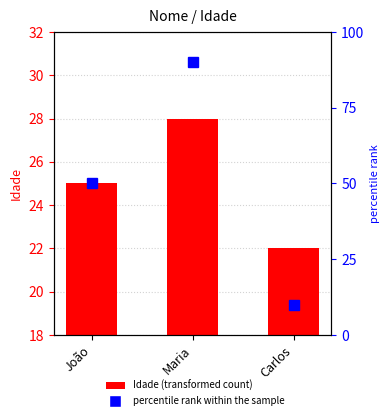

Count the number of values greater than 25.

1